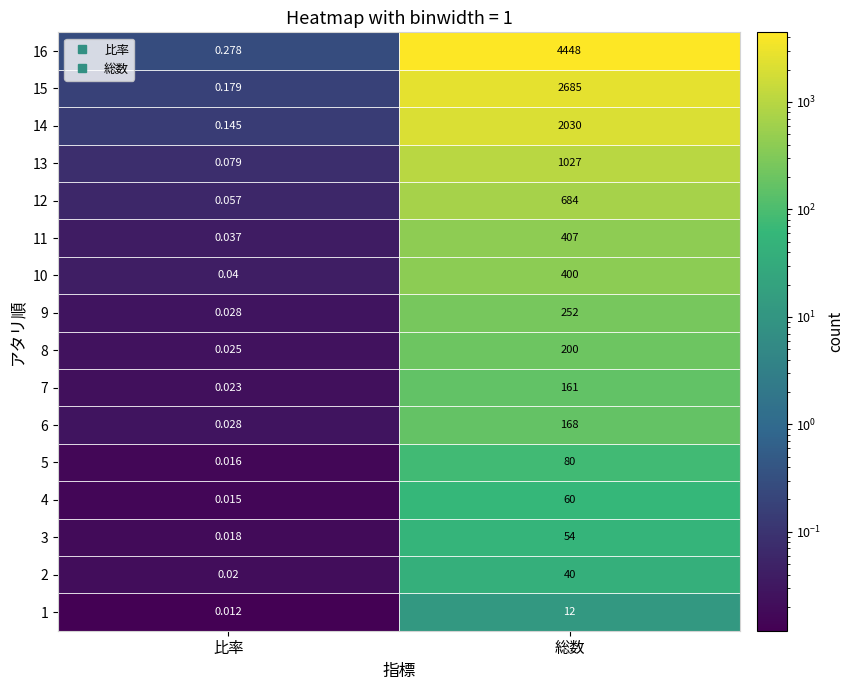

What is the greatest value displayed?

4448.0